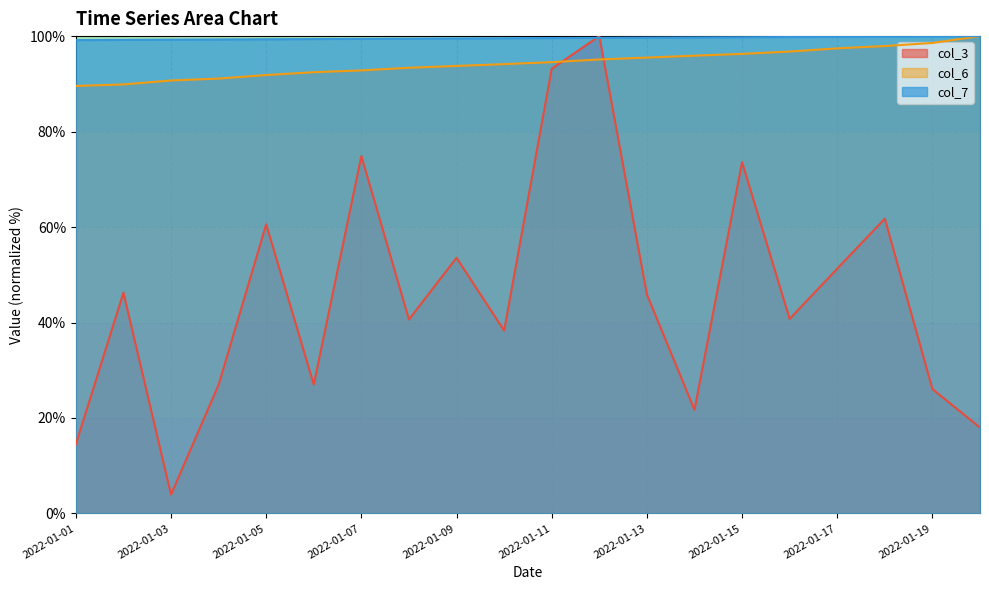

Which series has the largest total across all categories?

col_7